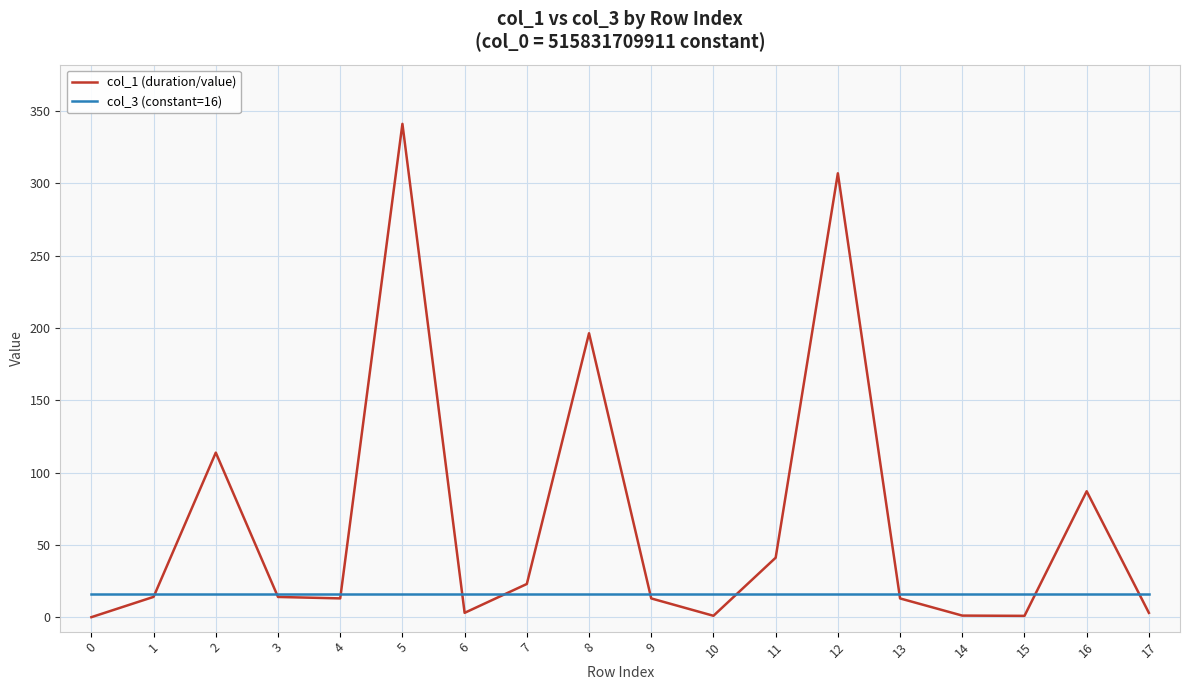

Is the value of col_3 (constant=16) at 13 greater than the value of col_1 (duration/value) at 12?

No